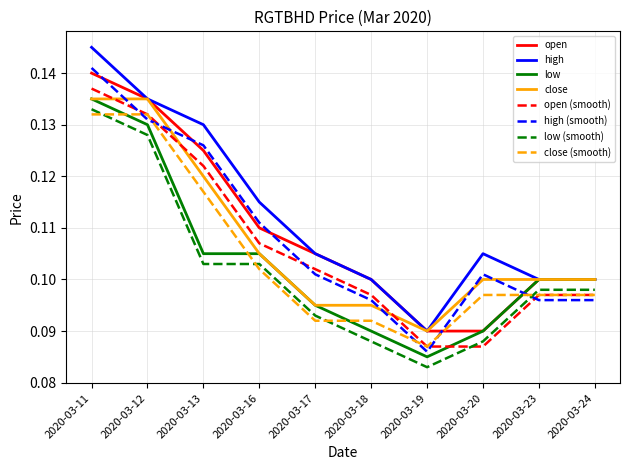

True or false: close and close (smooth) cross at least once.

False